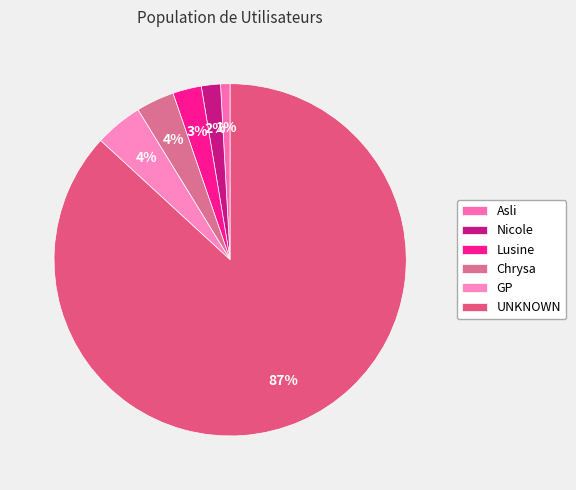

To the nearest percent, what portion does UNKNOWN represent?

87%